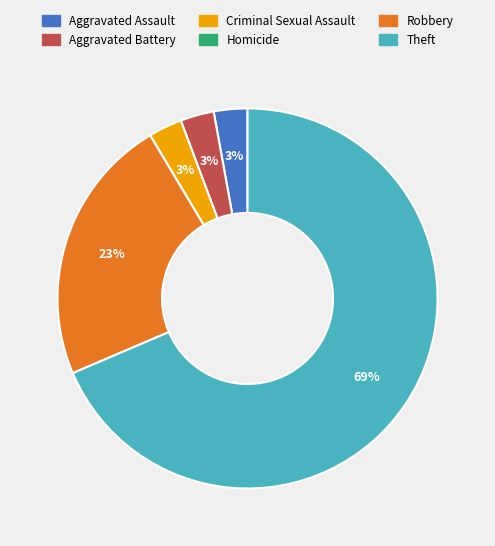

To the nearest percent, what is the combined percentage of Aggravated Assault and Aggravated Battery?

6%